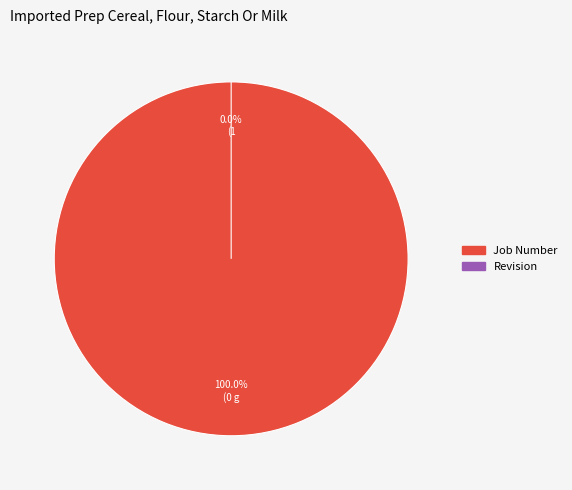

Is the sum of Job Number and Revision greater than half?

Yes